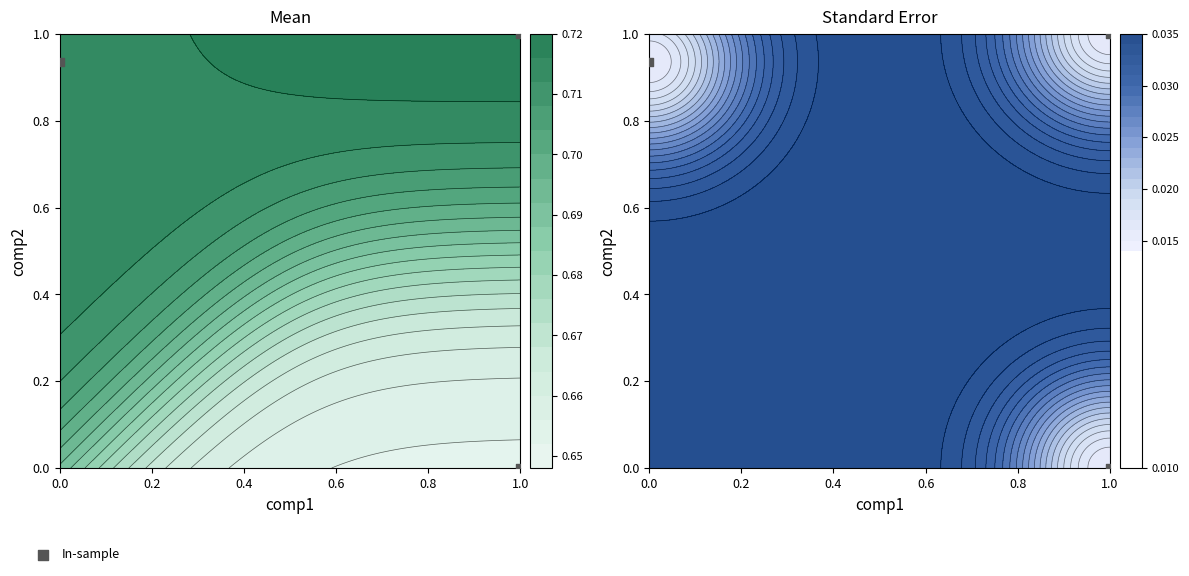

List the labels in order of value, largest first.

1.0, 0.0, 1.0